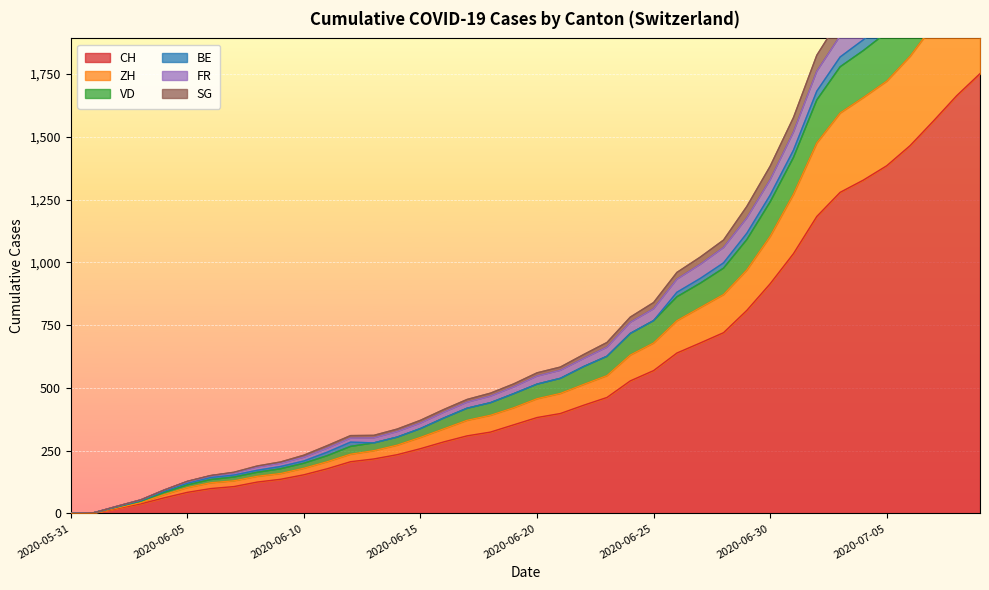

What value does the ZH series have at 2020-07-08, to the nearest 10?

2070